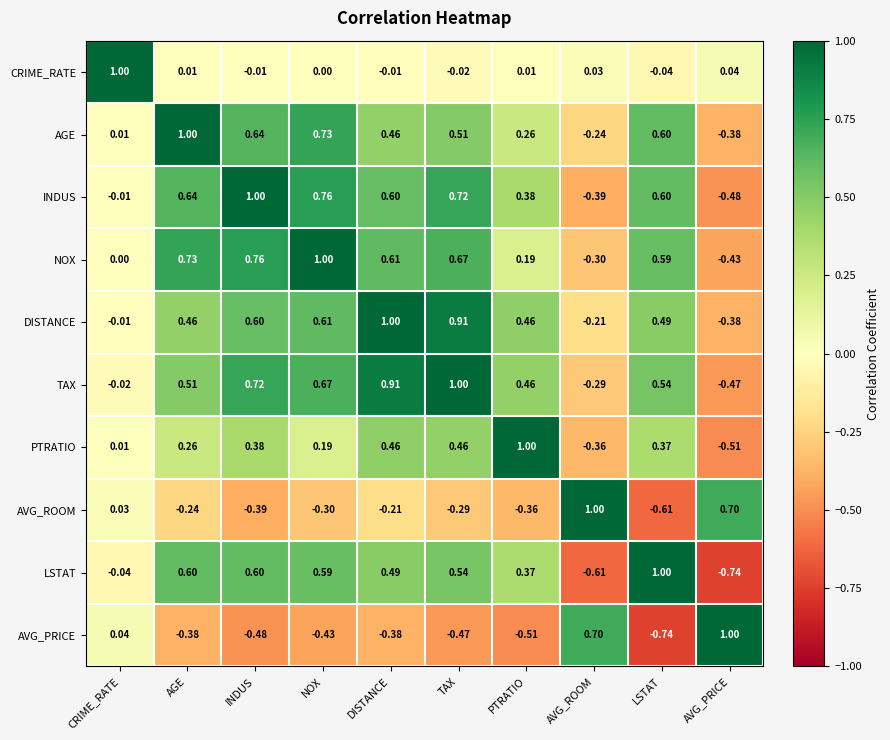

List the labels in order of AVG_ROOM value, largest first.

AVG_ROOM, AVG_PRICE, CRIME_RATE, DISTANCE, AGE, TAX, NOX, PTRATIO, INDUS, LSTAT